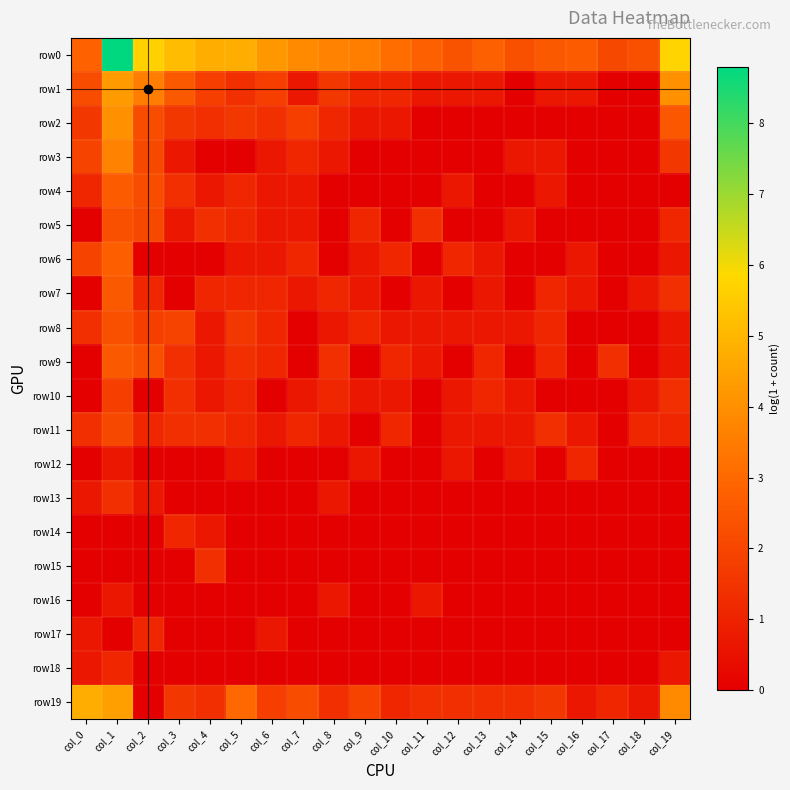

What is the difference between the highest and lowest values at col_5?

4.8